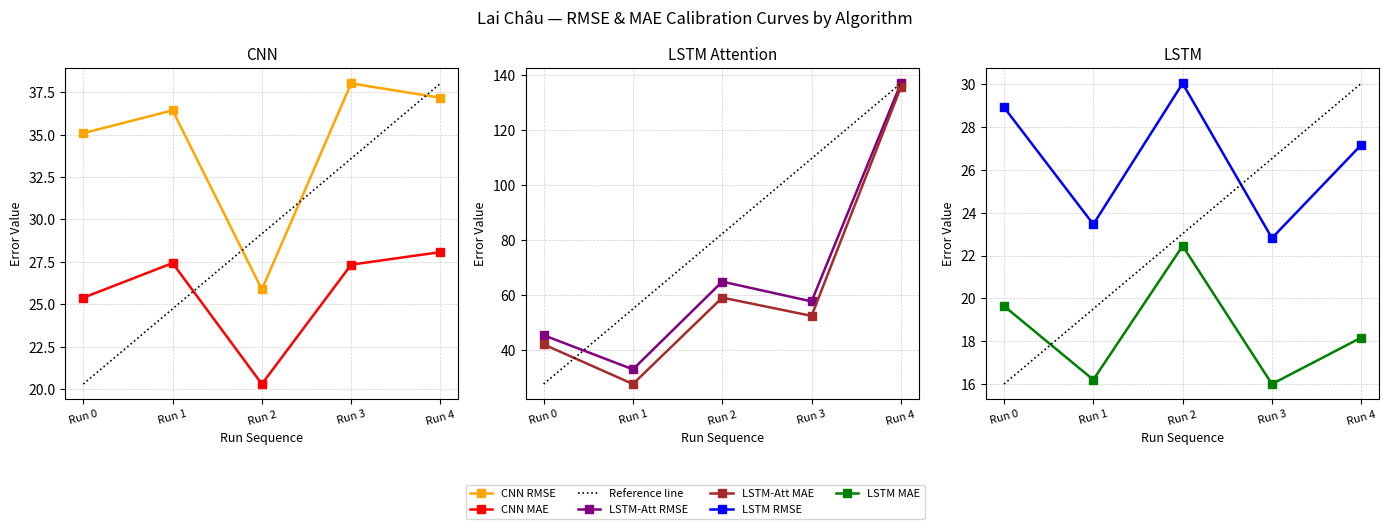

Between Run 3 and Run 4, which is larger?

Run 3